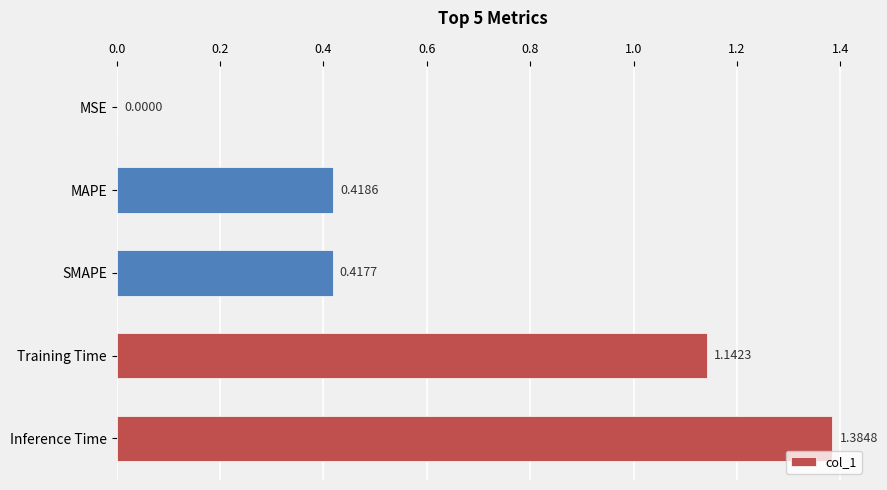

Between MSE and MAPE, which is larger?

MAPE